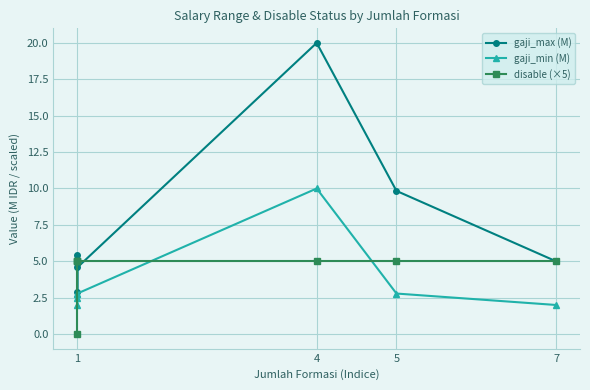

What is the label of the 6th point from the left?

5